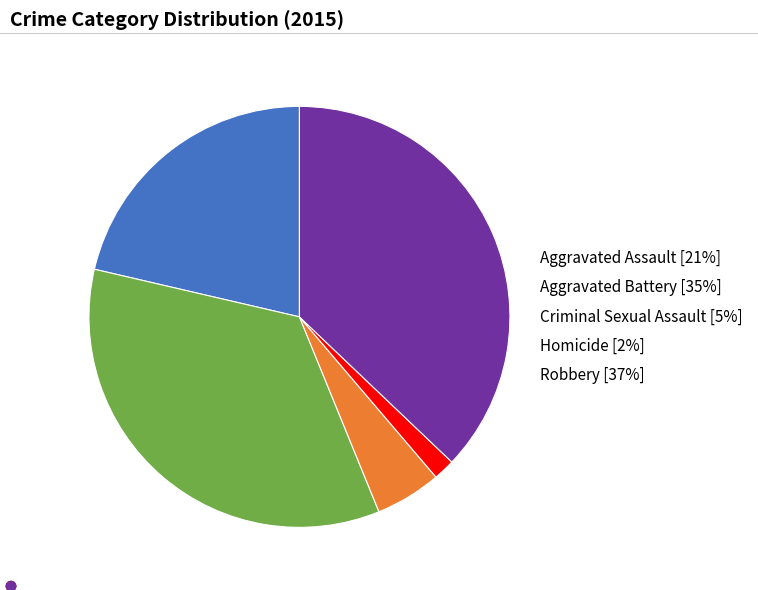

The Homicide slice represents 12% of the pie. True or false?

False